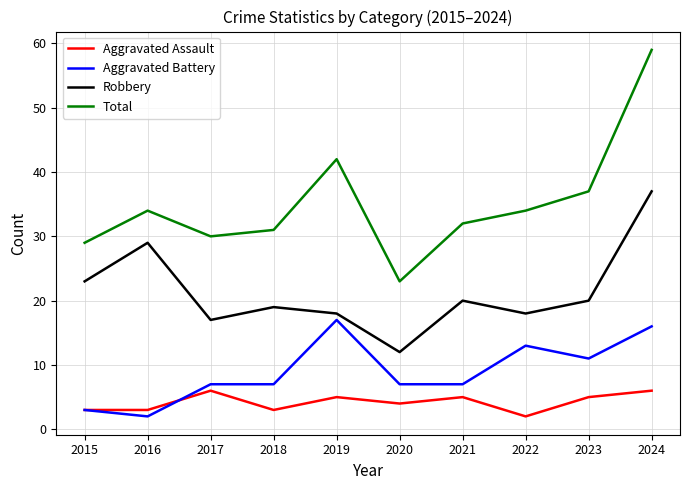

List the series in order of their overall mean, lowest first.

Aggravated Assault, Aggravated Battery, Robbery, Total